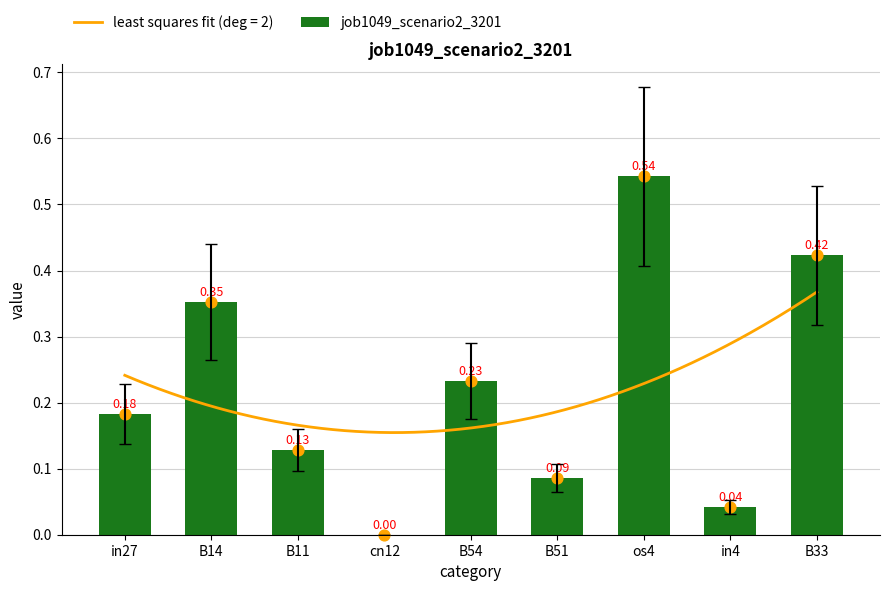

What is the change in value from B11 to B54?

+0.1